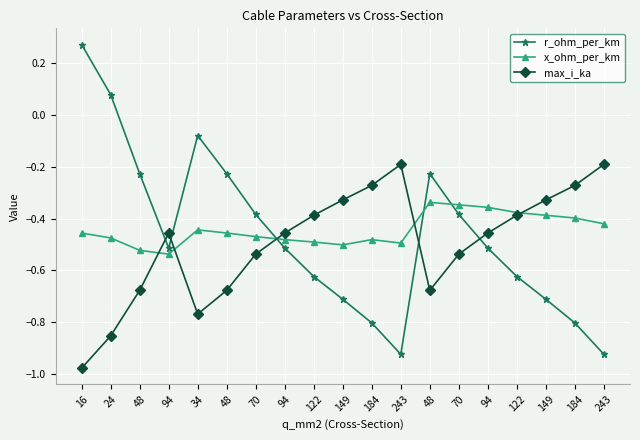

Where is the first local minimum for x_ohm_per_km?

94